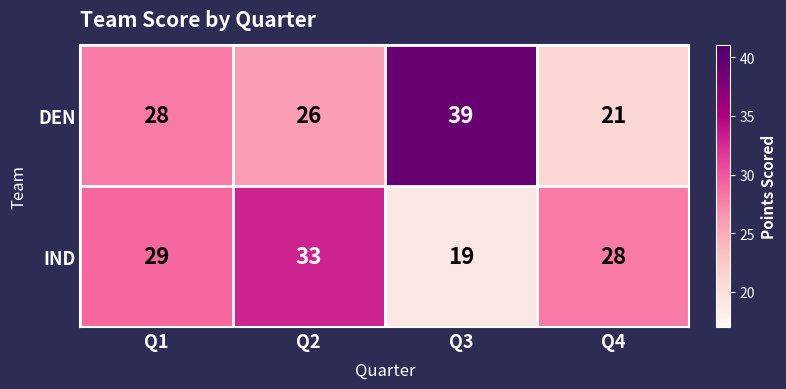

At which category is the sum across all series the highest?

Q2